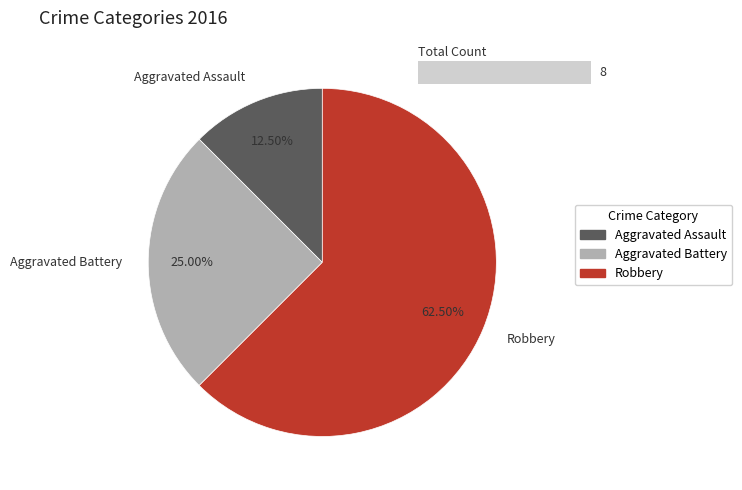

How much of the chart is everything except Robbery?

37.5%